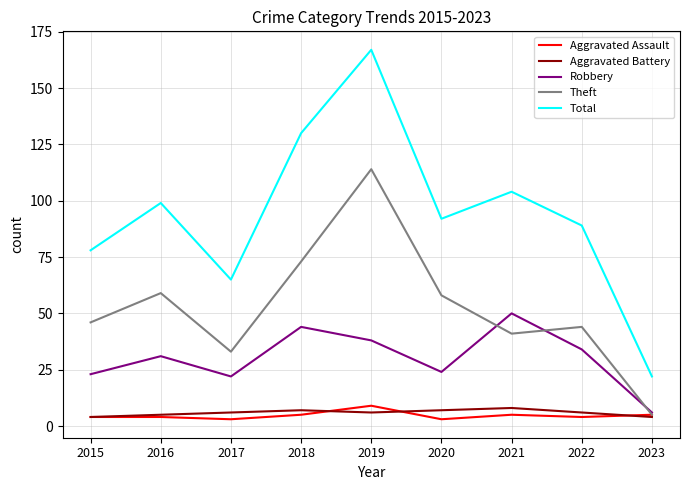

What is the difference between the maximum and minimum values in the Theft series?

109